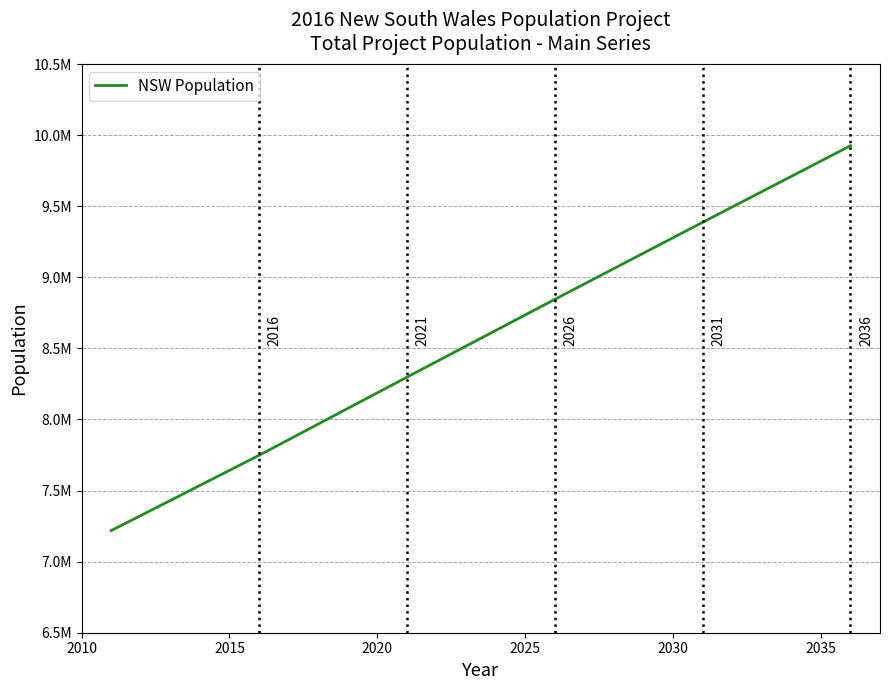

List the labels in order of value, largest first.

2035, 2030, 2025, 2020, 2015, 2010